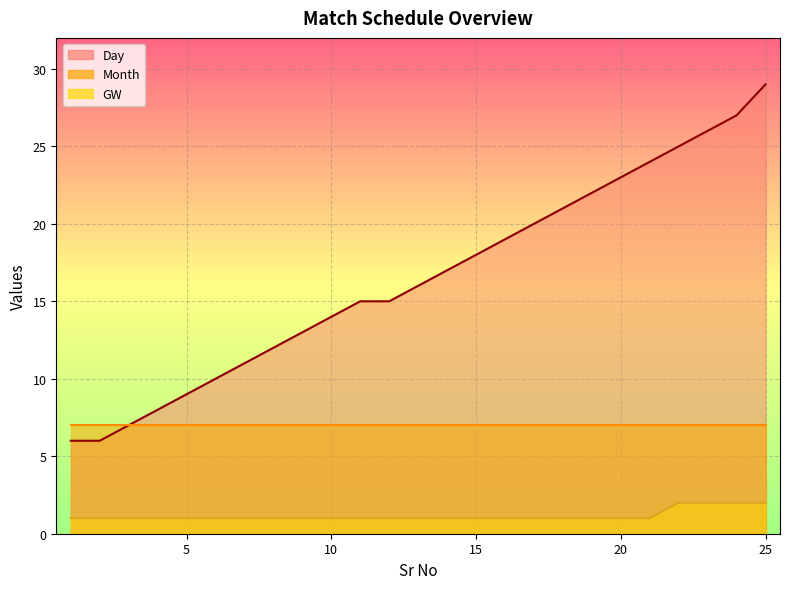

True or false: GW and Day cross at least once.

False